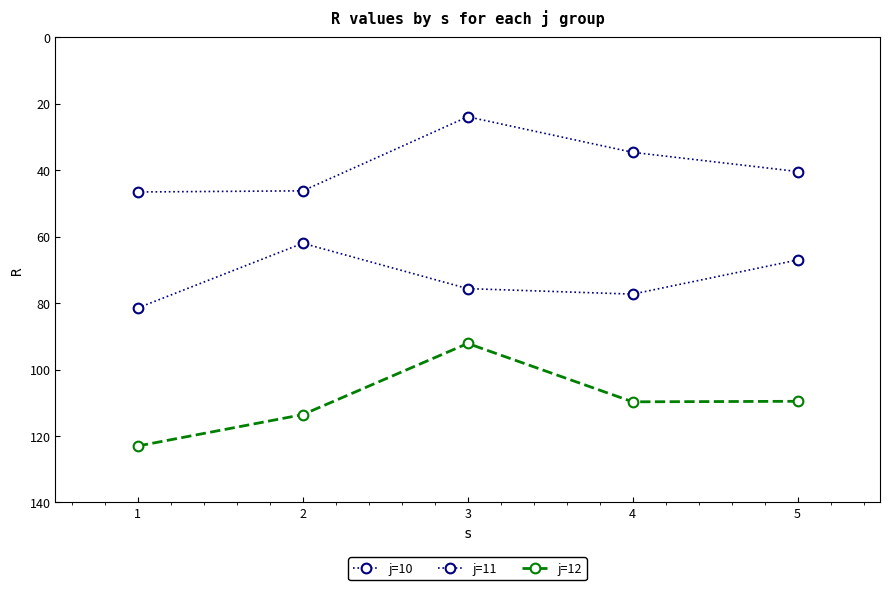

How many lines are shown in the chart?

3